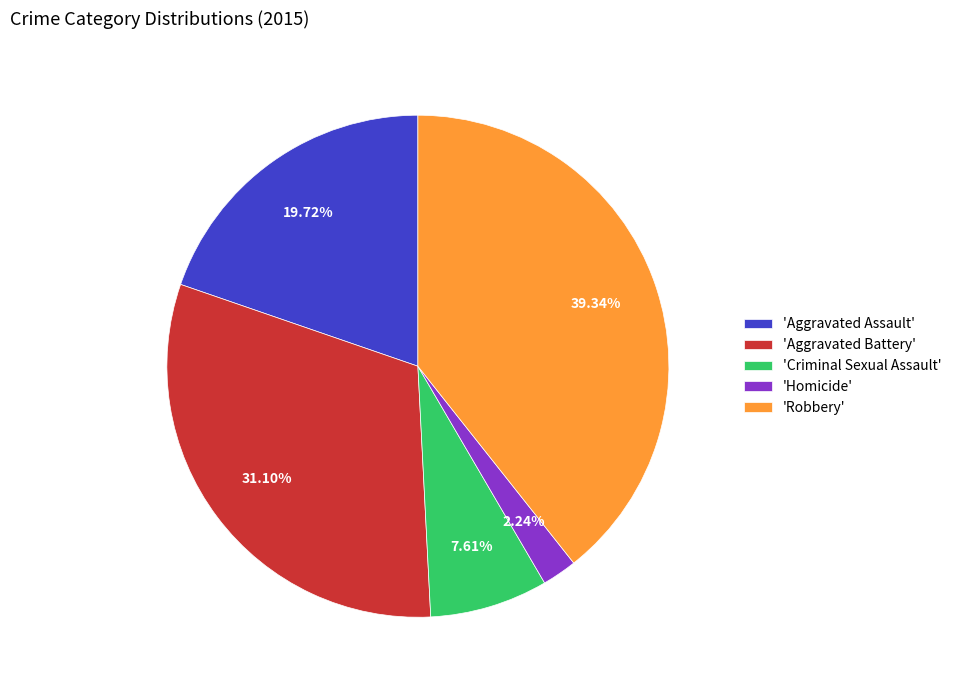

Is the sum of 'Aggravated Assault' and 'Aggravated Battery' greater than half?

Yes